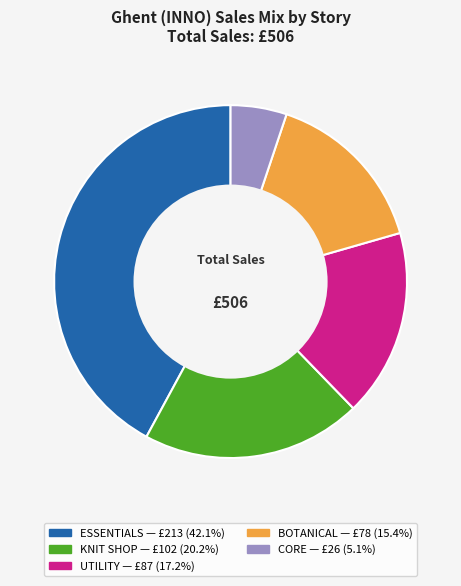

Is the sum of BOTANICAL and ESSENTIALS greater than half?

Yes